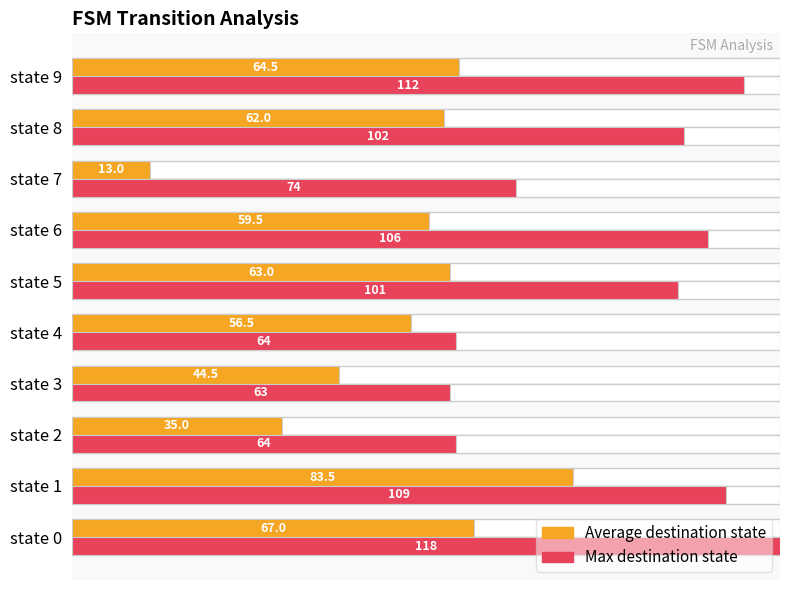

Which series has the widest spread of values?

Average destination state